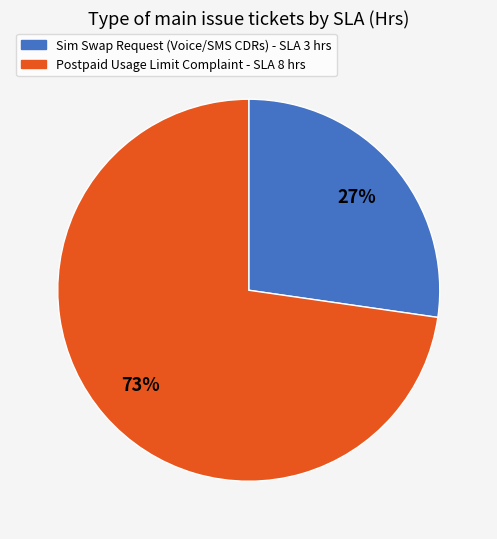

How many segments does this pie chart have?

2